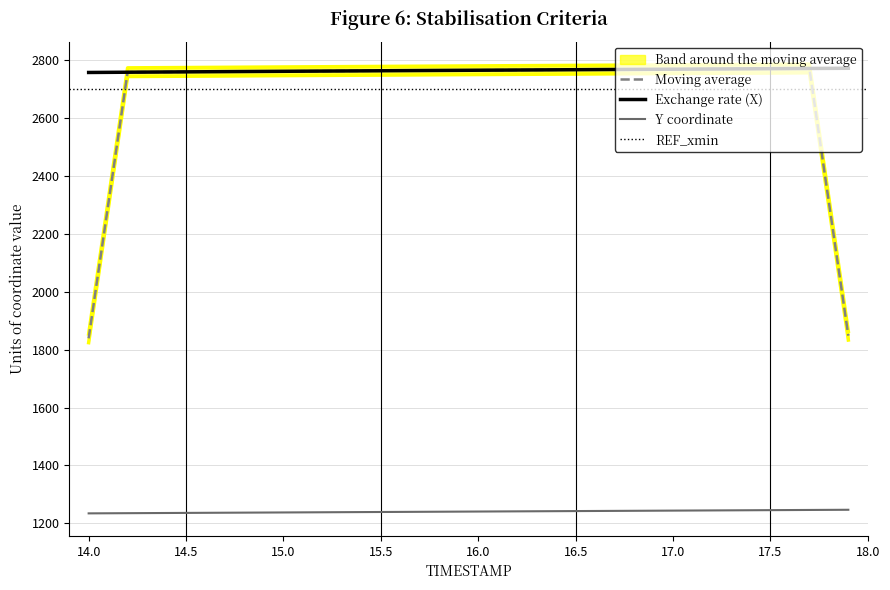

Reading left to right, extract all data points from this chart.

X: 2758.3	2759.1	2760.4	2761.6	2762.7	2763.8	2764.9	2766.0	2767.1	2768.2	2769.3	2770.3	2771.4	2772.1	2772.8
Y: 1234.0	1234.7	1235.7	1236.6	1237.5	1238.5	1239.4	1240.4	1241.3	1242.3	1243.2	1244.2	1245.2	1245.8	1246.5